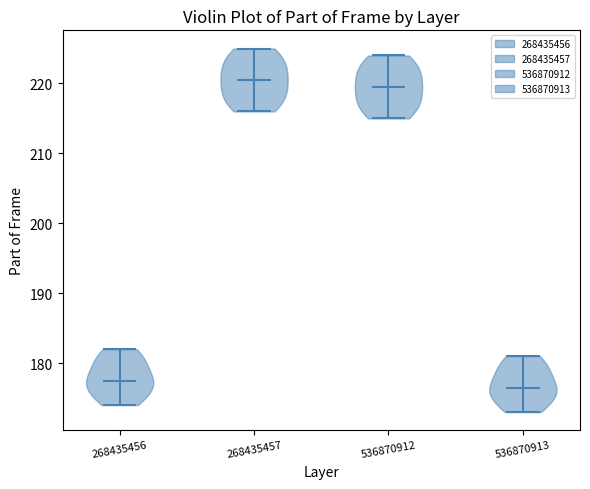

Reading left to right, read every violin against the y-axis: where its median line is, and the lowest and highest points it reaches. The values are not printed on the chart, so give them approximately, as read against the axis.

268435456: median line 178, lowest point 174, highest point 182
268435457: median line 221, lowest point 216, highest point 225
536870912: median line 220, lowest point 215, highest point 224
536870913: median line 177, lowest point 173, highest point 181